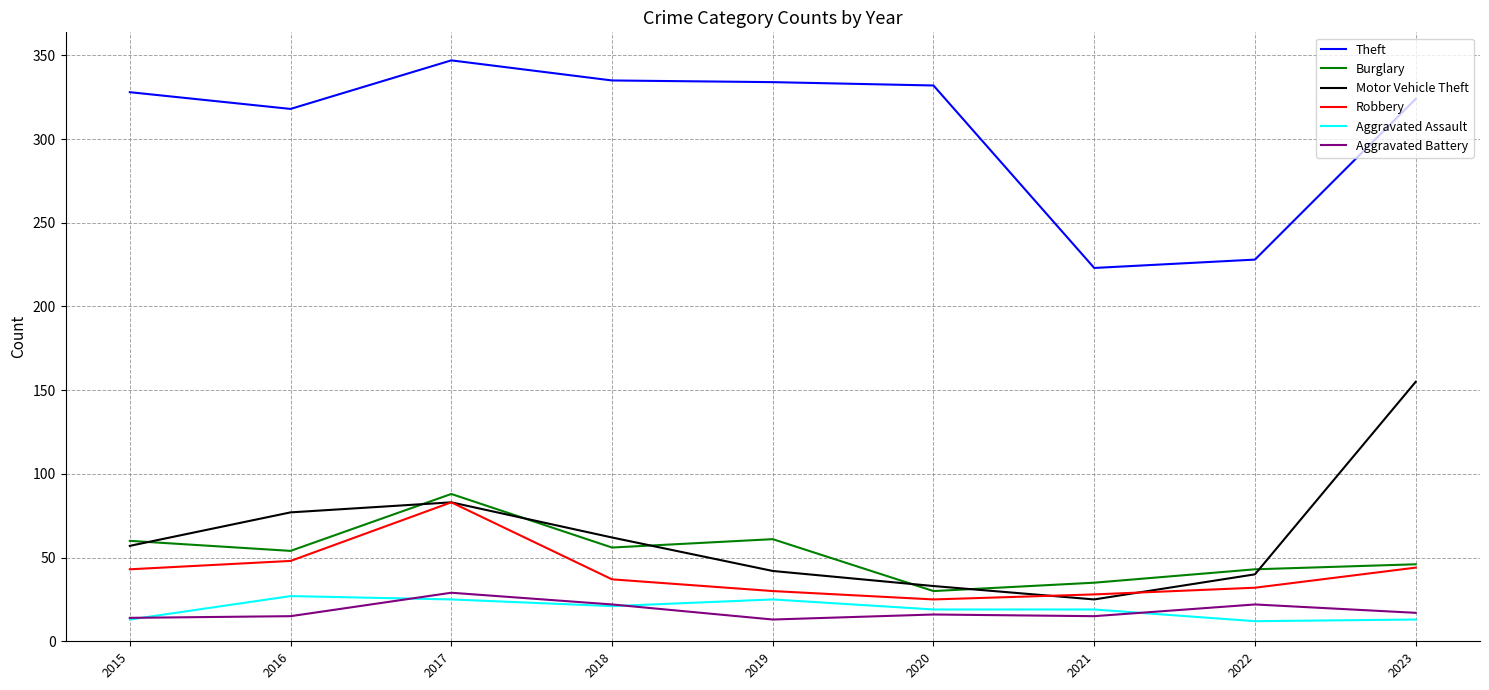

True or false: Aggravated Battery and Burglary cross at least once.

False